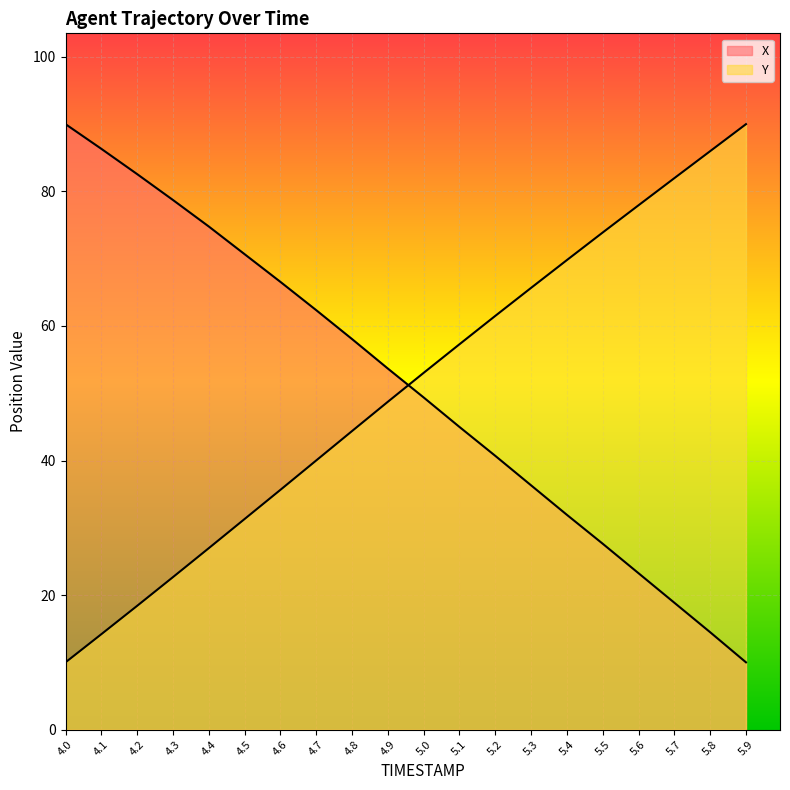

Reading right to left, transcribe all the data shown in this chart.

X: 5.9=10.0	5.8=14.5	5.7=18.9	5.6=23.2	5.5=27.6	5.4=31.9	5.3=36.3	5.2=40.7	5.1=45.0	5.0=49.4	4.9=53.7	4.8=58.1	4.7=62.3	4.6=66.6	4.5=70.7	4.4=74.8	4.3=78.7	4.2=82.6	4.1=86.3	4.0=90.0
Y: 5.9=90.0	5.8=86.0	5.7=82.0	5.6=77.9	5.5=73.9	5.4=69.8	5.3=65.7	5.2=61.5	5.1=57.3	5.0=53.0	4.9=48.7	4.8=44.4	4.7=40.0	4.6=35.6	4.5=31.3	4.4=27.0	4.3=22.7	4.2=18.4	4.1=14.2	4.0=10.0